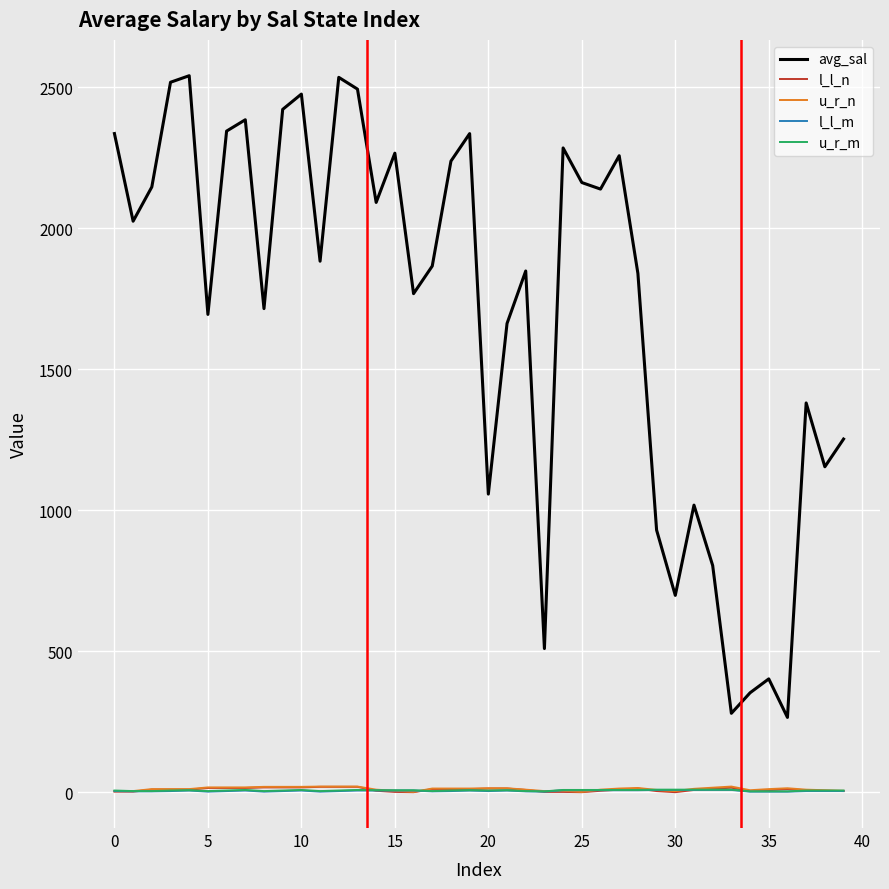

Which series has the largest total across all categories?

avg_sal